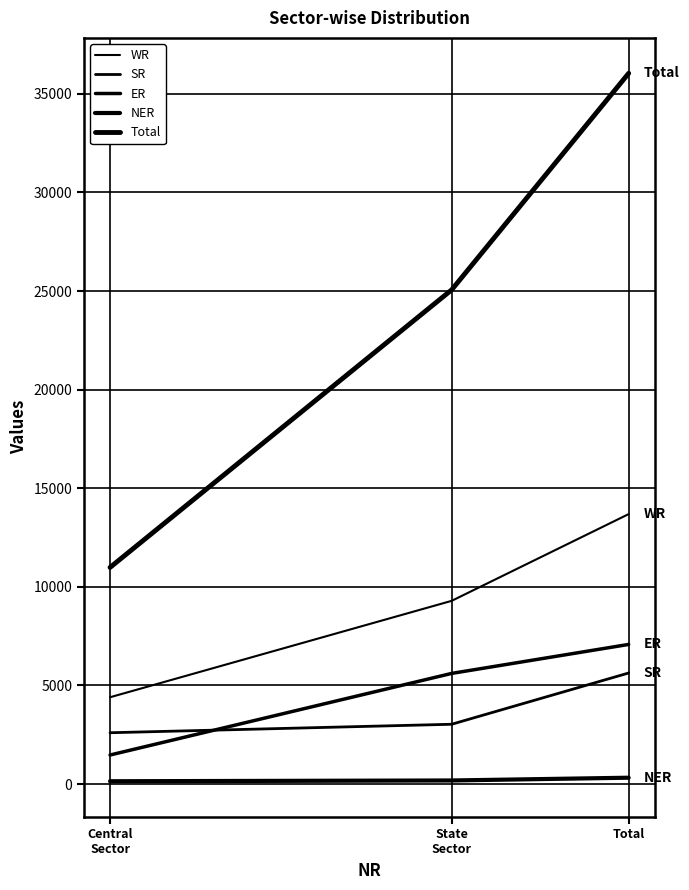

Reading right to left, what are all the values shown in this chart?

WR: 13689	9289	4400
SR: 5630	3030	2600
ER: 7079	5609	1470
NER: 319	179	140
Total: 36046	25062	10984